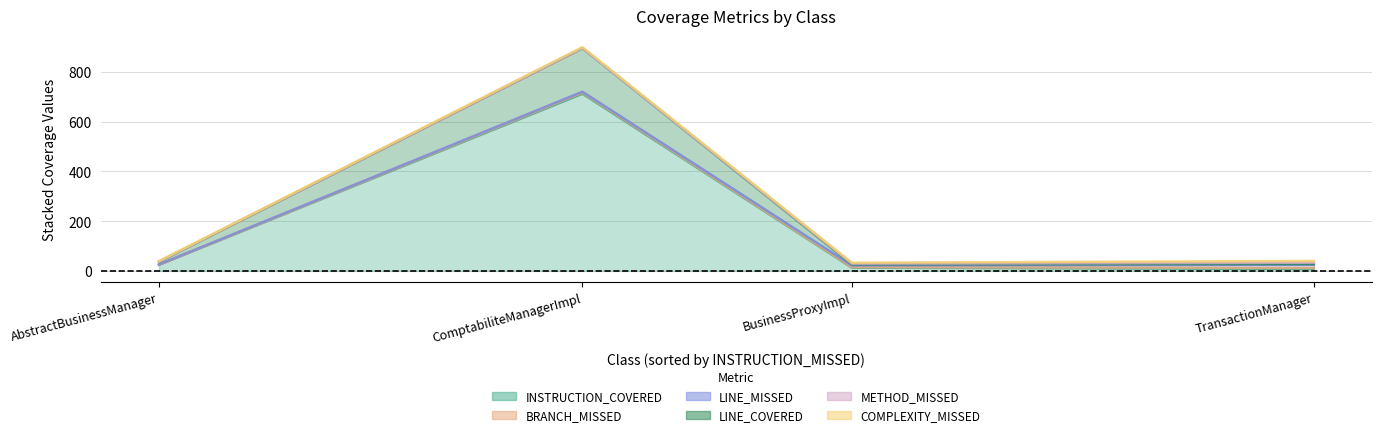

How many values in BRANCH_MISSED are above zero?

3